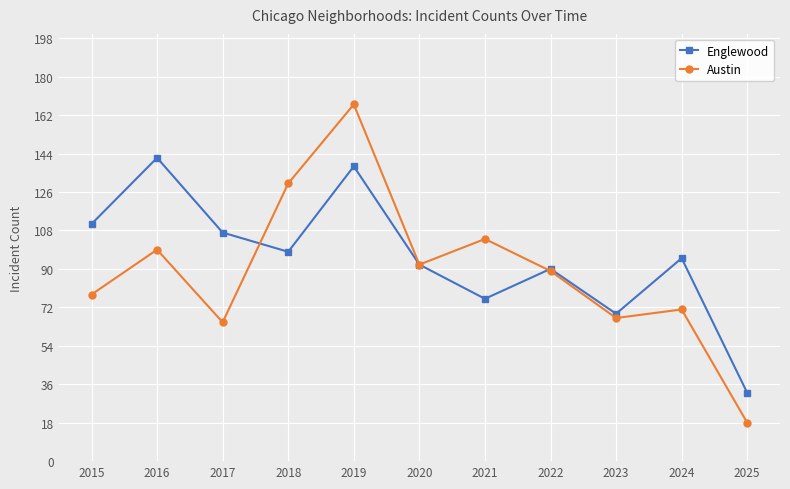

Is the value of Englewood at 2017 greater than the value of Austin at 2015?

Yes